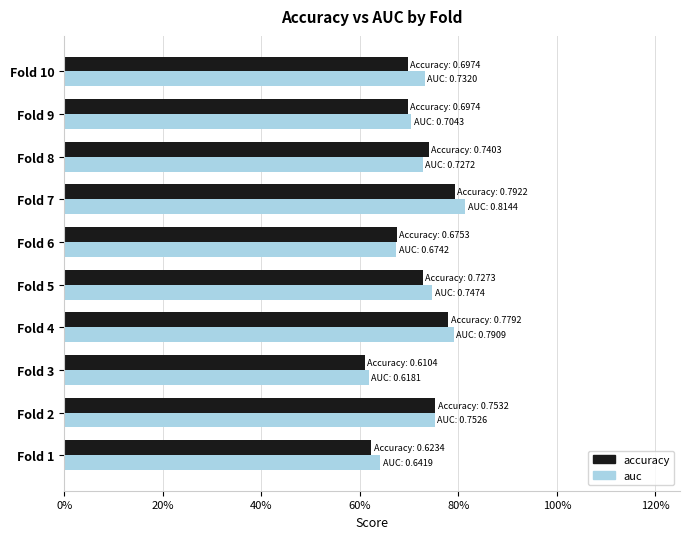

What are all the series names shown in the legend?

accuracy, auc